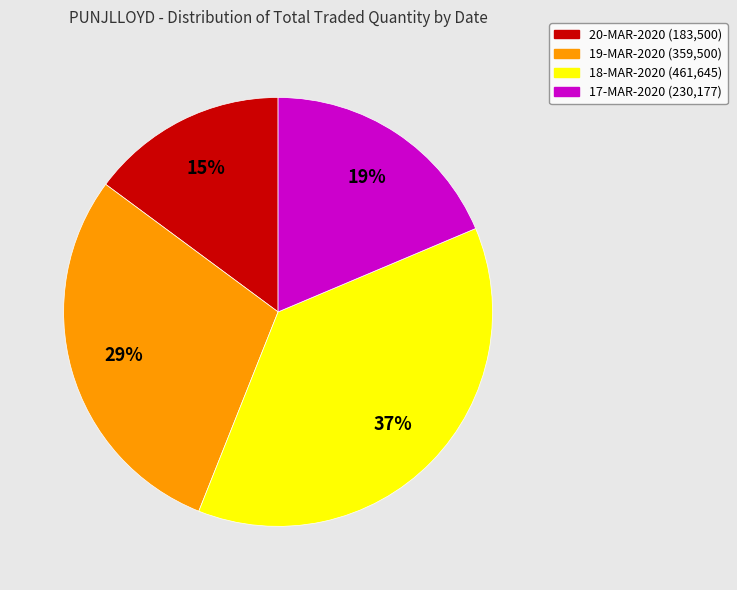

Is 19-MAR-2020 the majority of the pie?

No